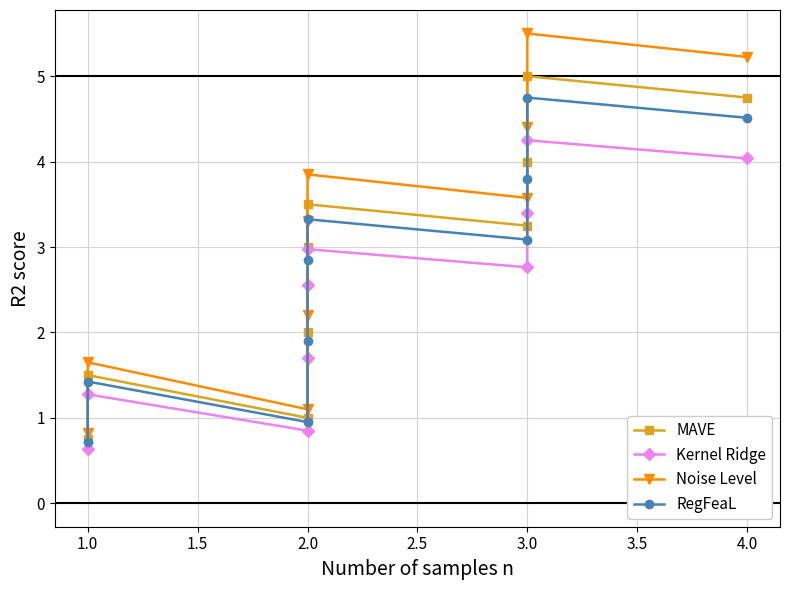

Reading left to right, what are all the values shown in this chart?

MAVE: 0.8	1.5	1.0	2.0	3.0	3.5	3.2	4.0	5.0	4.8
Kernel Ridge: 0.6	1.3	0.8	1.7	2.5	3.0	2.8	3.4	4.2	4.0
Noise Level: 0.8	1.7	1.1	2.2	3.3	3.9	3.6	4.4	5.5	5.2
RegFeaL: 0.7	1.4	0.9	1.9	2.8	3.3	3.1	3.8	4.8	4.5